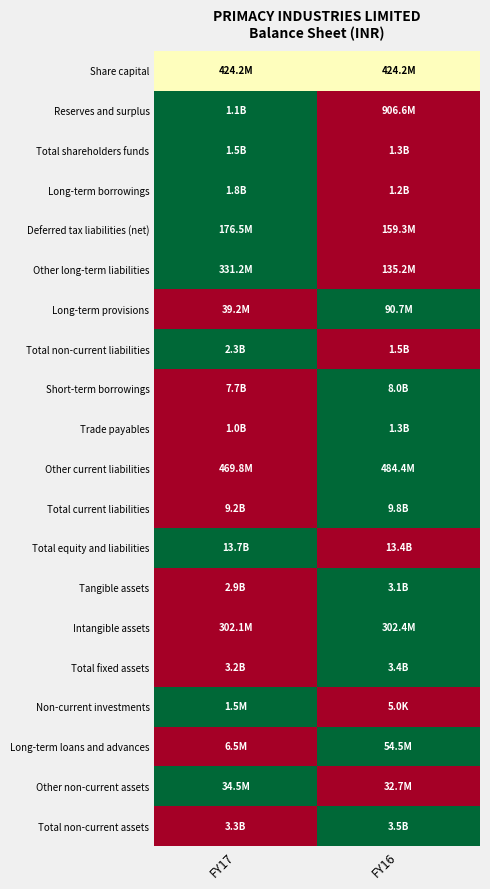

How many categories are shown in the chart?

2